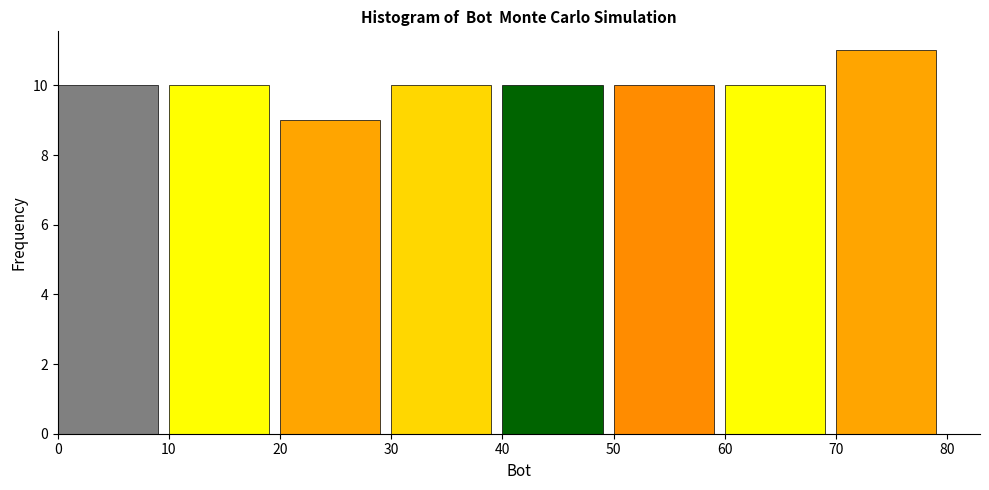

How tall is the bar that spans 10 to 20 on the x-axis? The values are not printed on the chart, so give them approximately, as read against the axis.

10